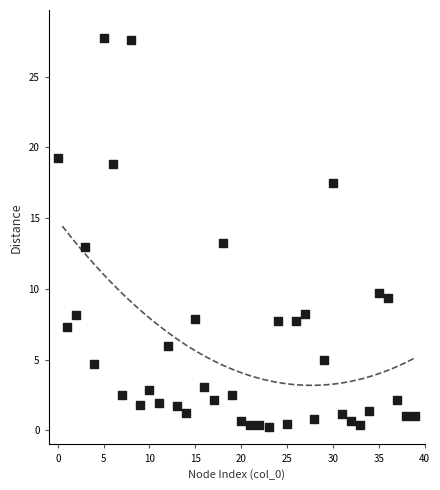

What is the range of Y values (max minus min)?

27.5